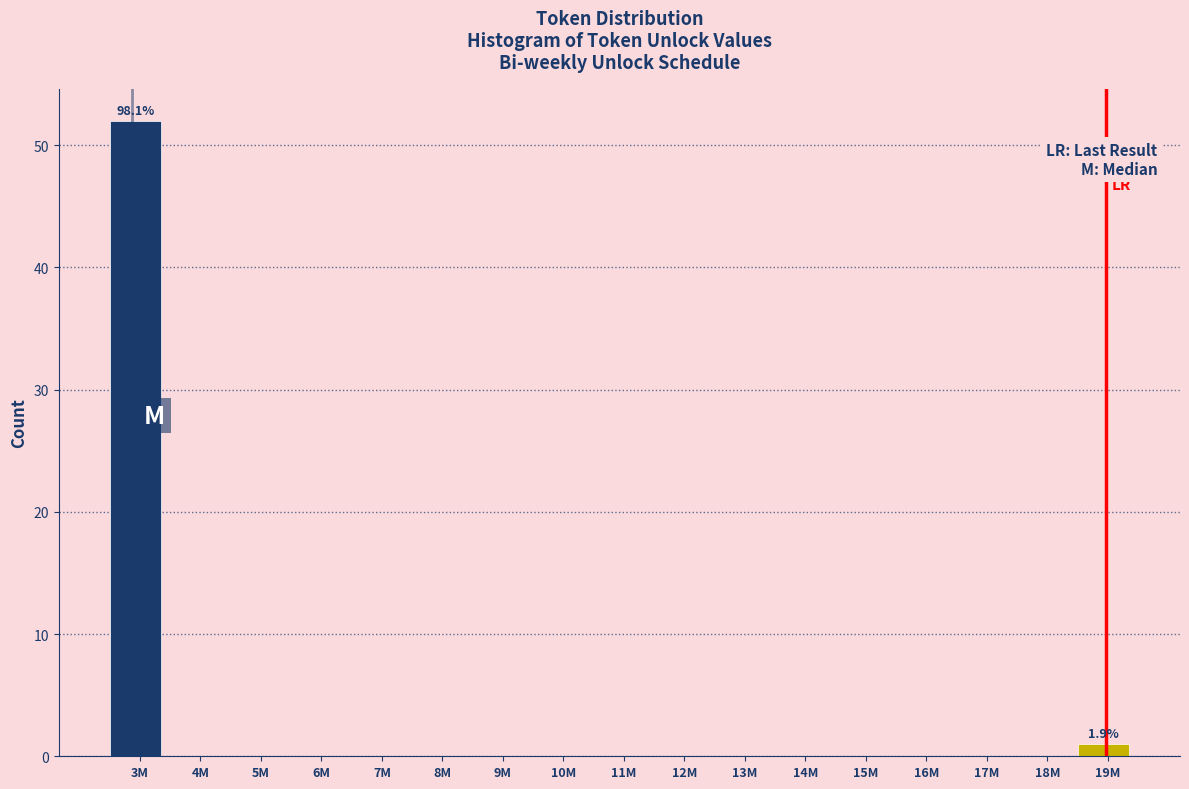

Reading right to left, what are all the values shown in this chart?

19M=1	18M=0	17M=0	16M=0	15M=0	14M=0	13M=0	12M=0	11M=0	10M=0	9M=0	8M=0	7M=0	6M=0	5M=0	4M=0	3M=52